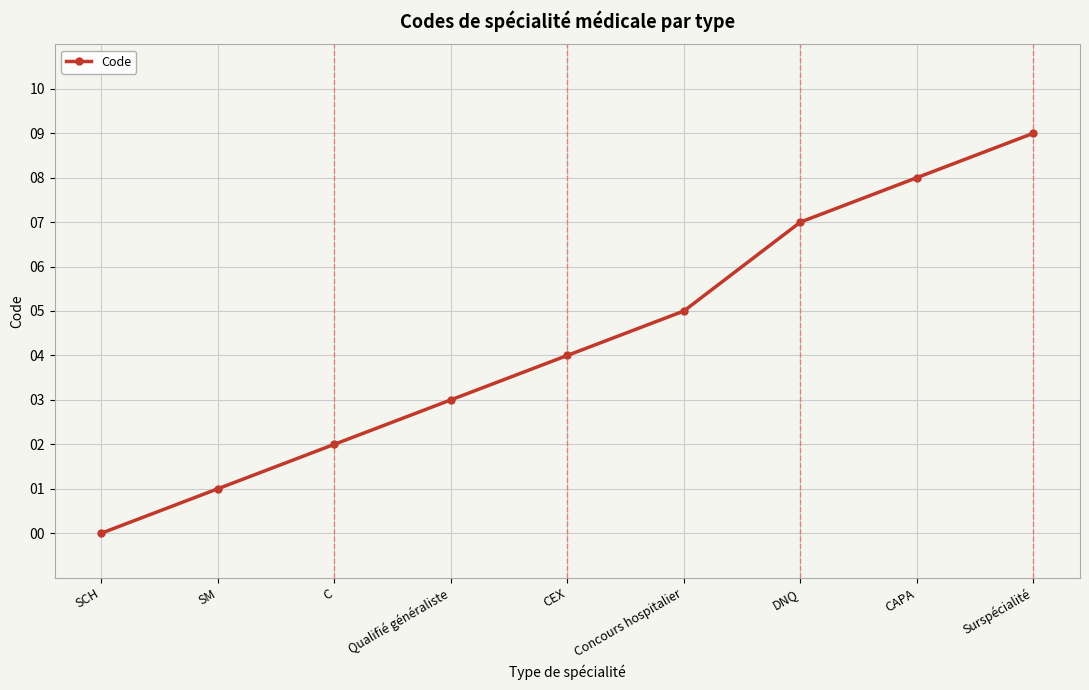

Reading left to right, extract all data points from this chart.

0	1	2	3	4	5	7	8	9